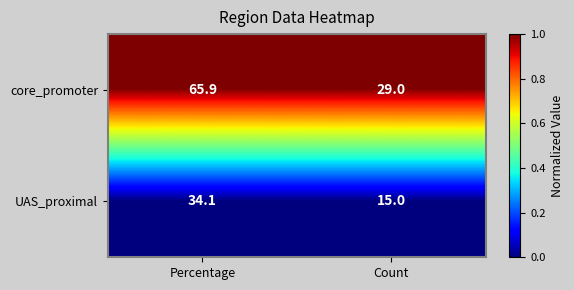

Which series has the widest spread of values?

core_promoter